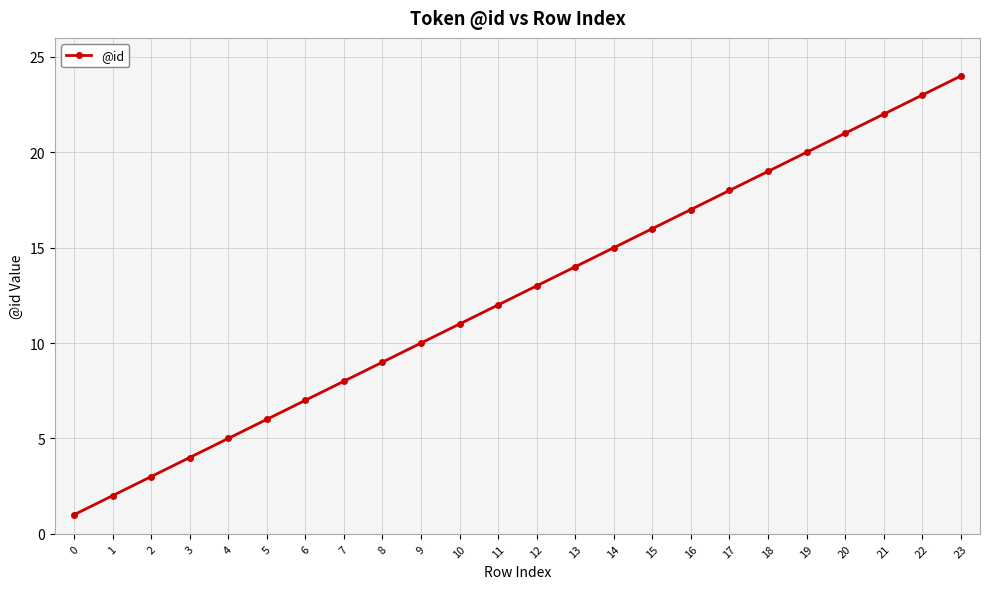

What is the approximate value at 11?

12